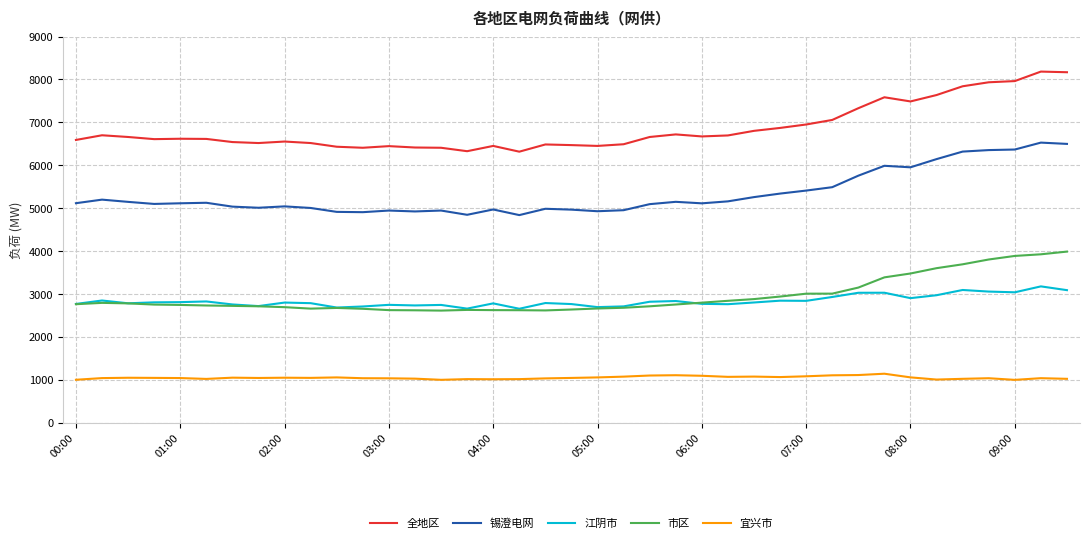

Which series has the widest spread of values?

全地区